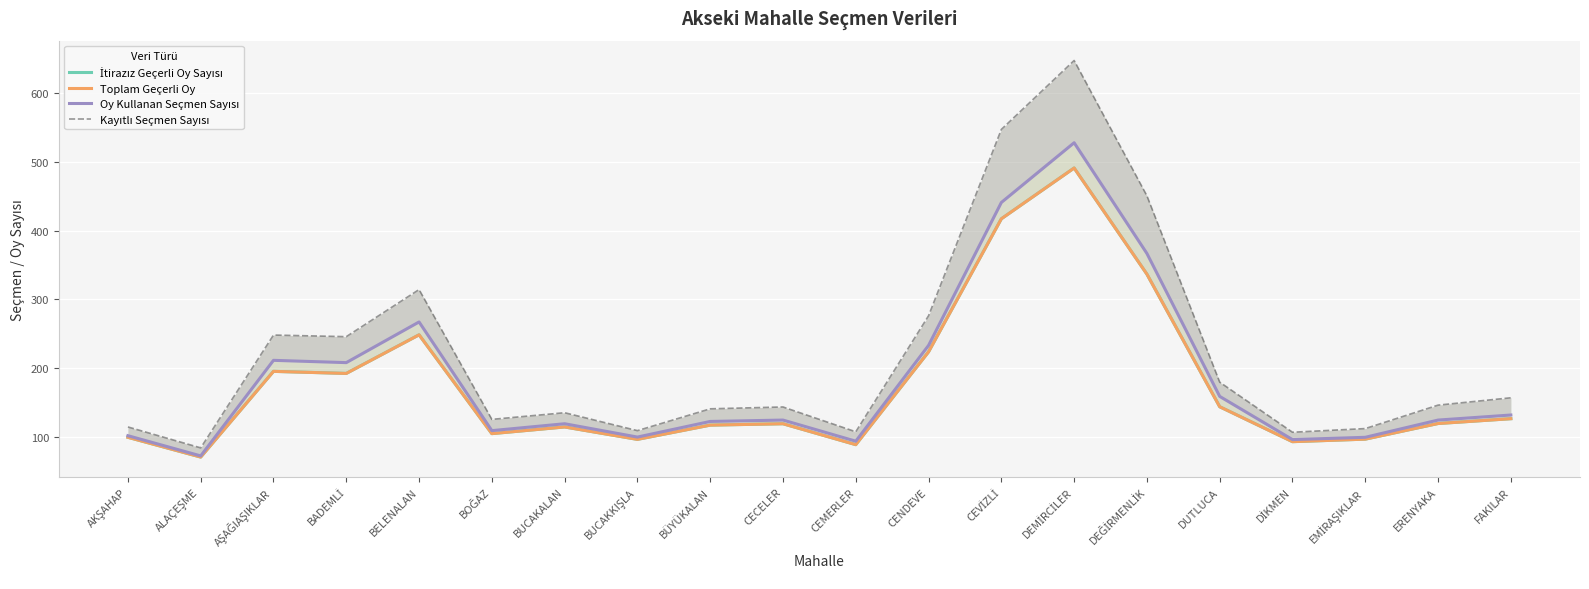

How many data points in Kayıtlı Seçmen Sayısı are above 146?

10